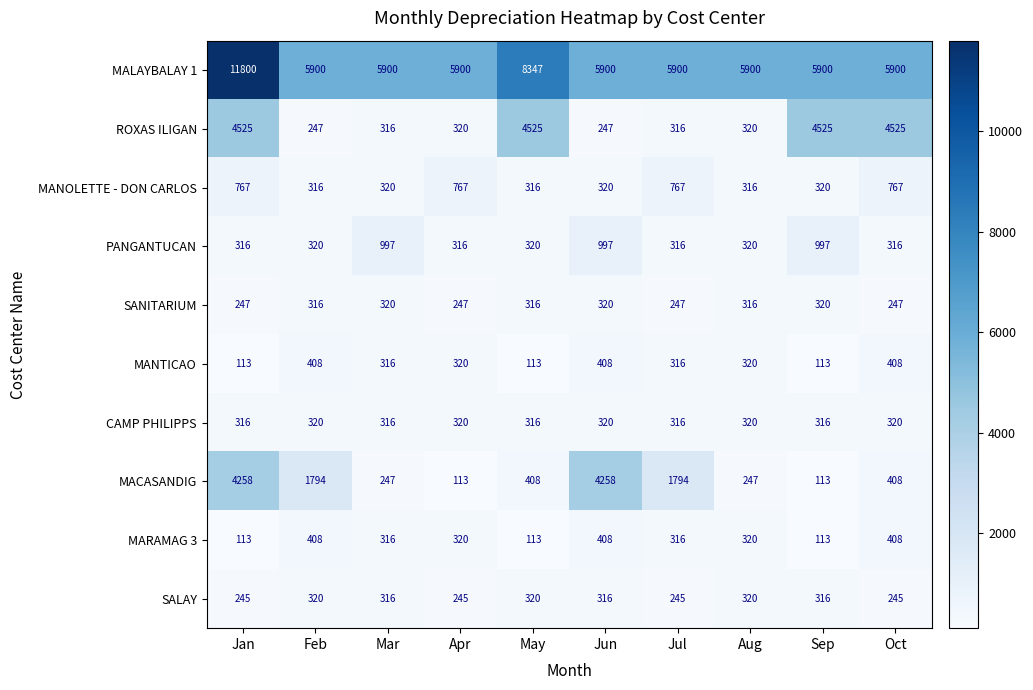

At which category does the chart reach its peak across all series?

Jan